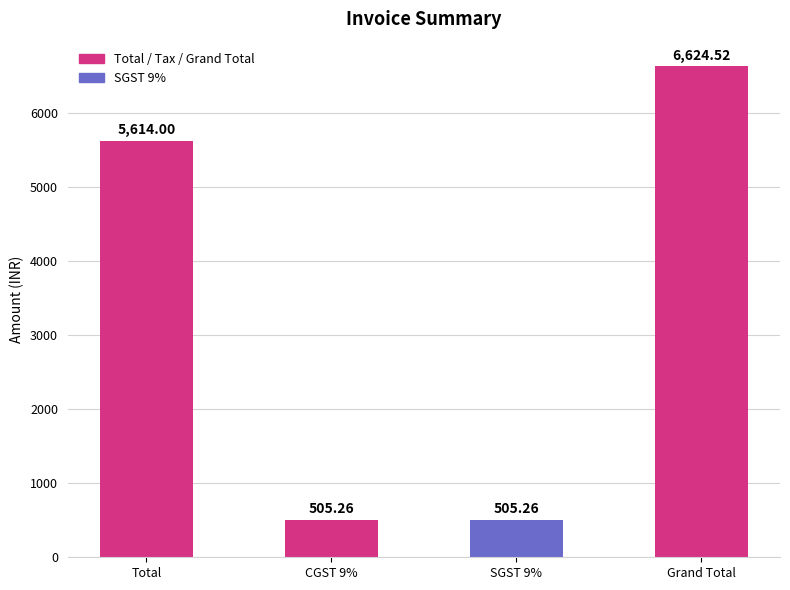

How many data points are less than 5614?

2